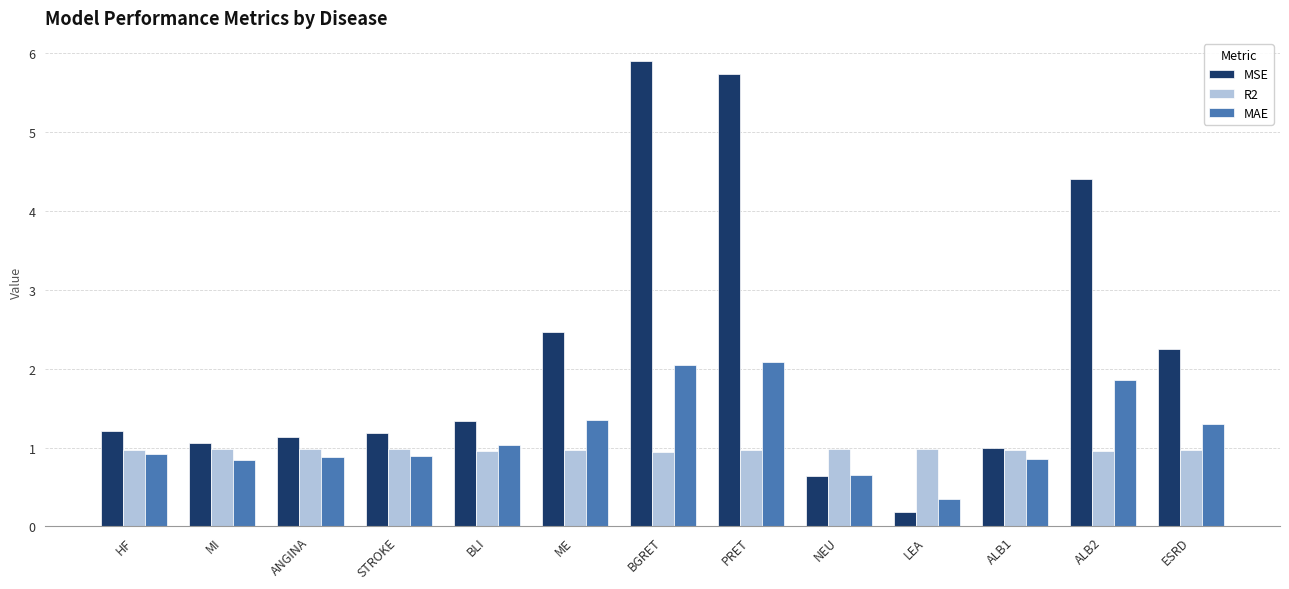

At how many categories does at least one series exceed 2?

5